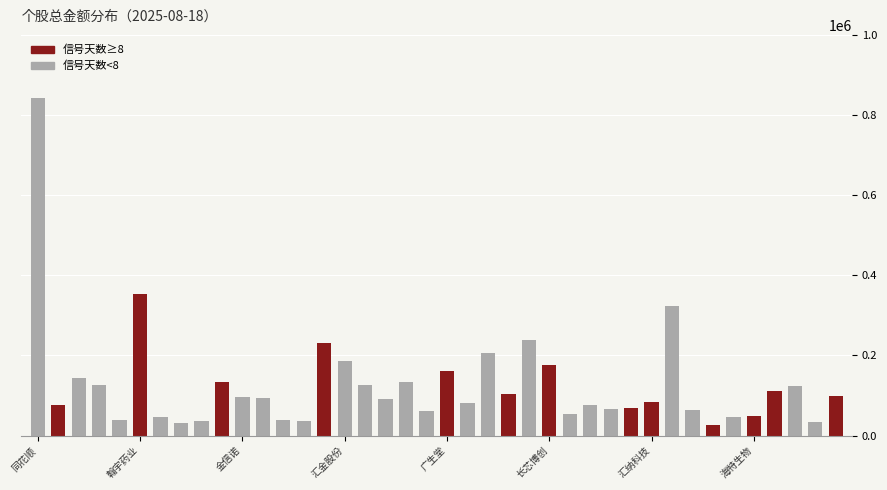

What is the average value?

128092.0